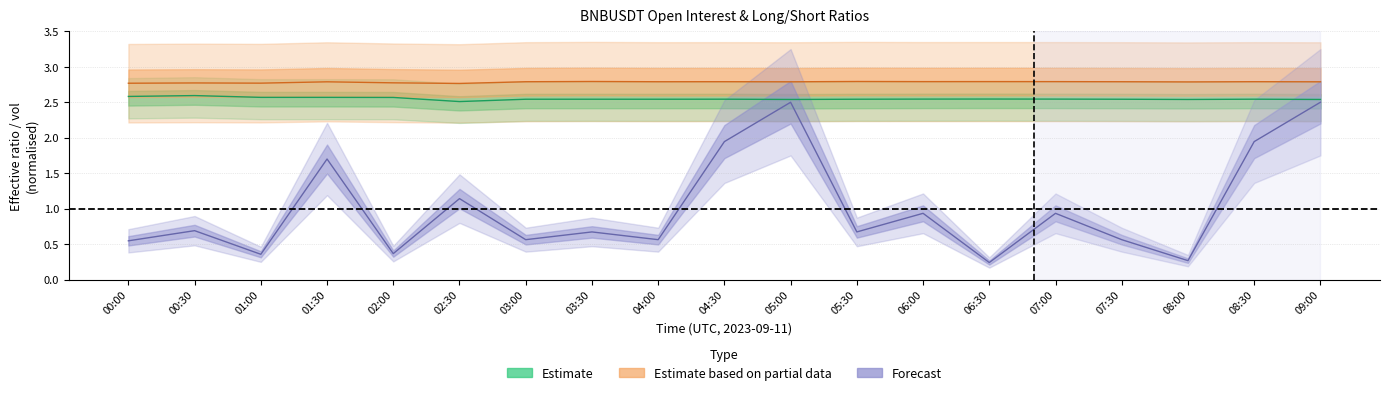

At how many categories does at least one series exceed 1?

19